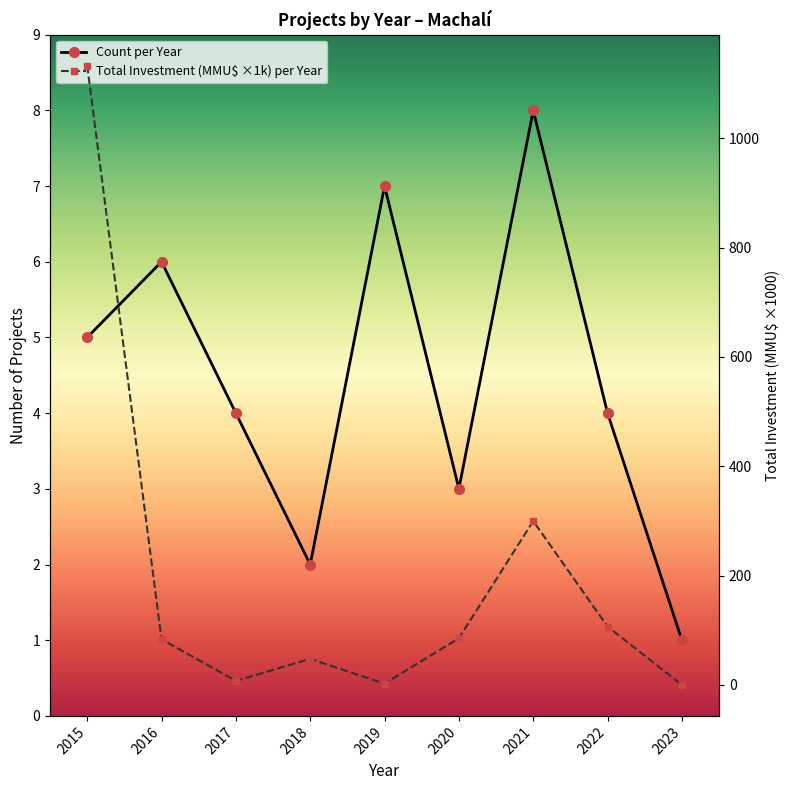

At which category does Count per Year reach its first local valley?

2018